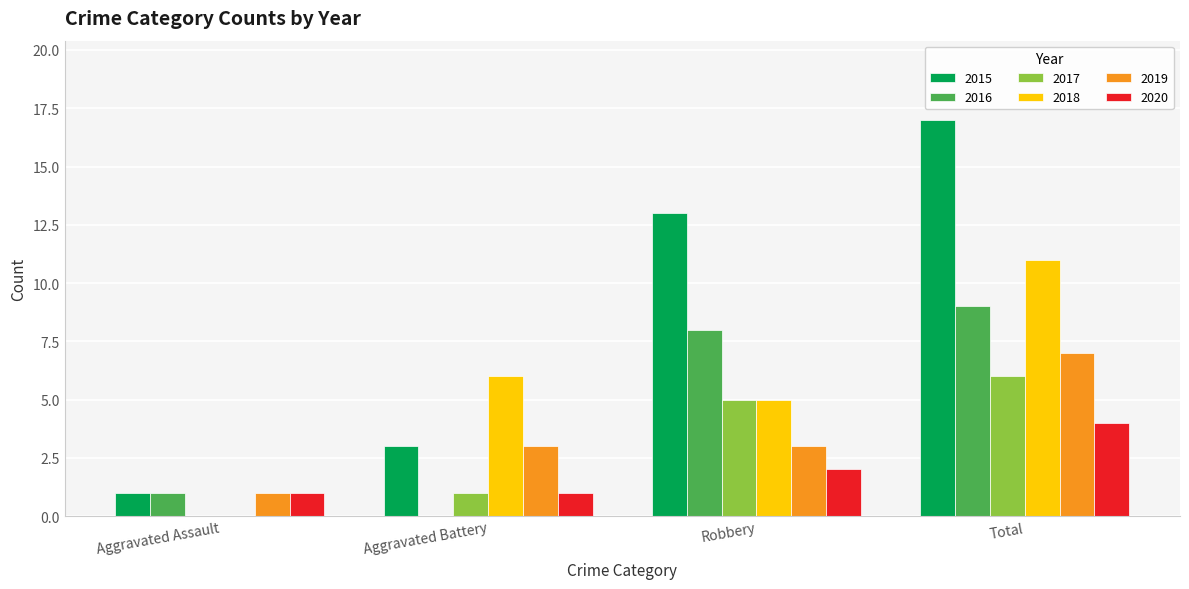

Which series changed the most between Aggravated Battery and Total?

2015